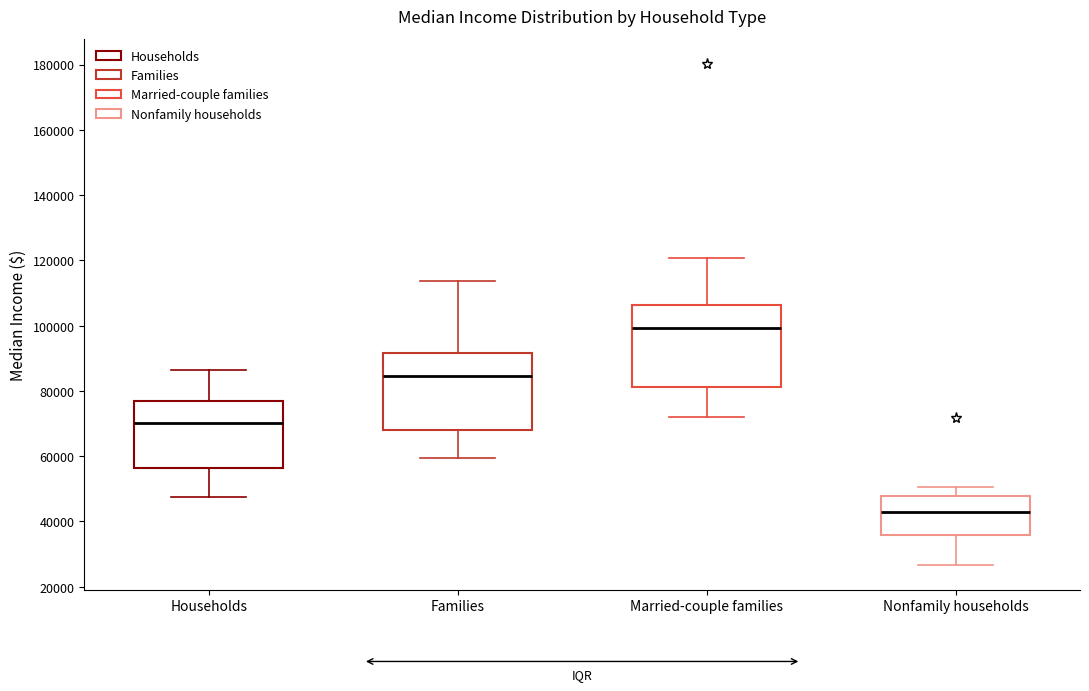

Which box has the lowest median line?

Nonfamily households